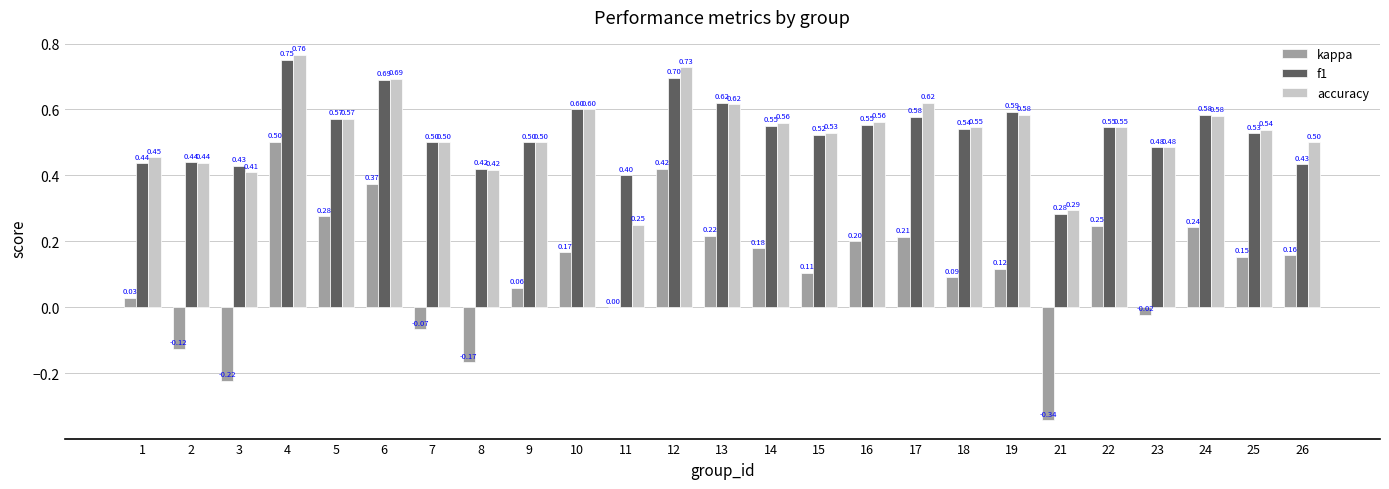

What is the total value across all series at 4?

2.0